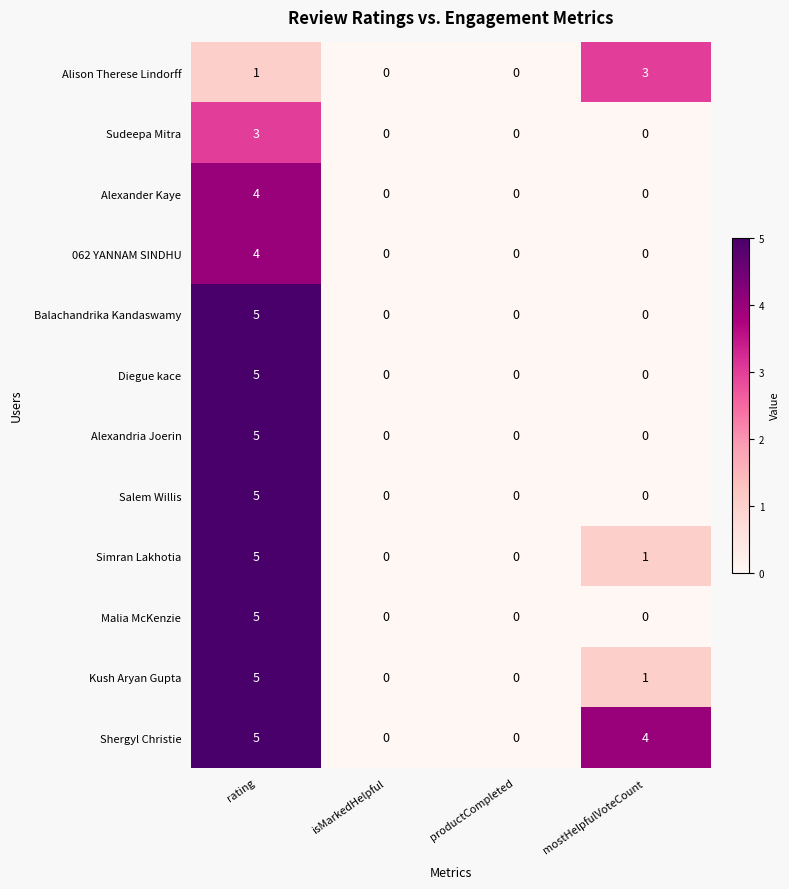

Where does the Shergyl Christie series first go above 4?

rating